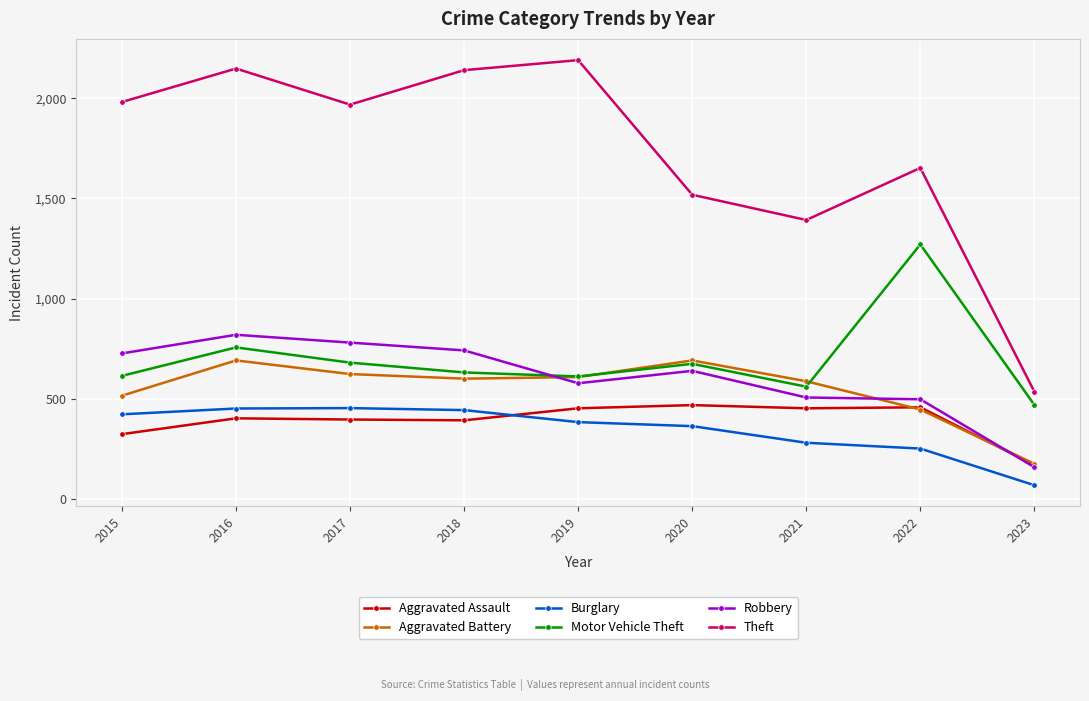

At which label does Aggravated Battery reach its minimum?

2023